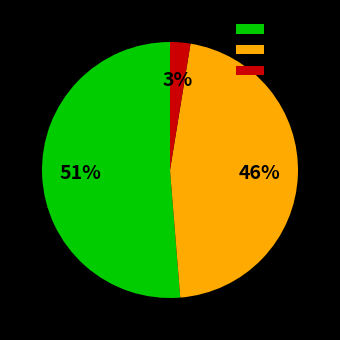

To the nearest percent, what portion does N represent?

51%